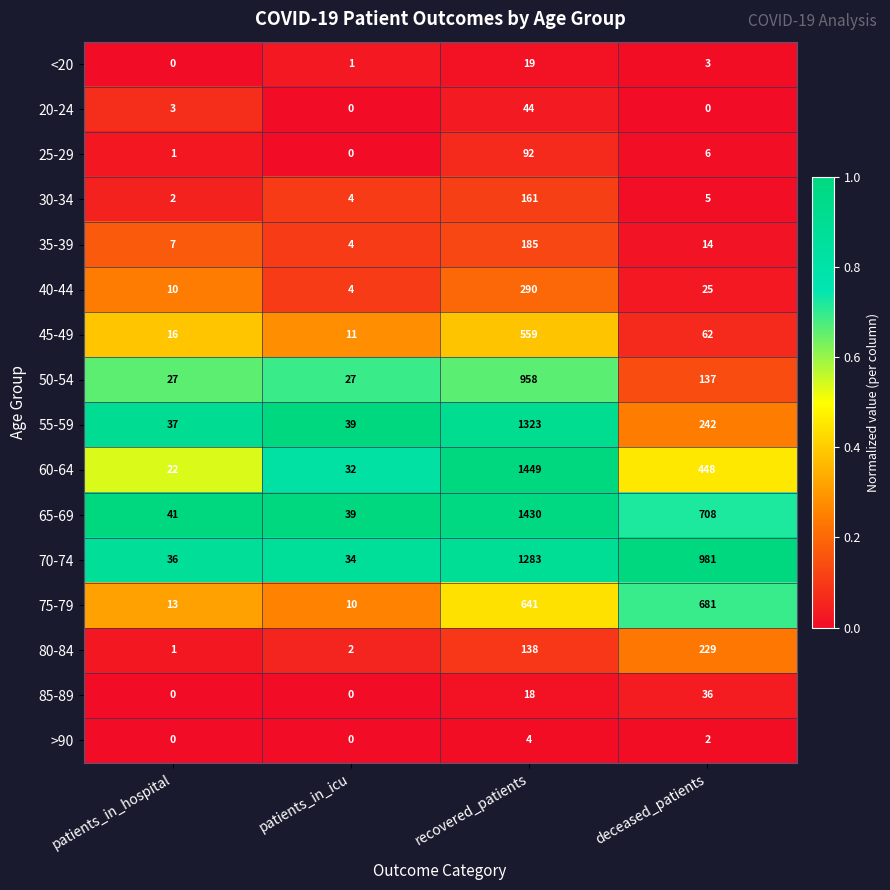

Rank the series at recovered_patients from lowest to highest value.

>90, 85-89, <20, 20-24, 25-29, 80-84, 30-34, 35-39, 40-44, 45-49, 75-79, 50-54, 70-74, 55-59, 65-69, 60-64